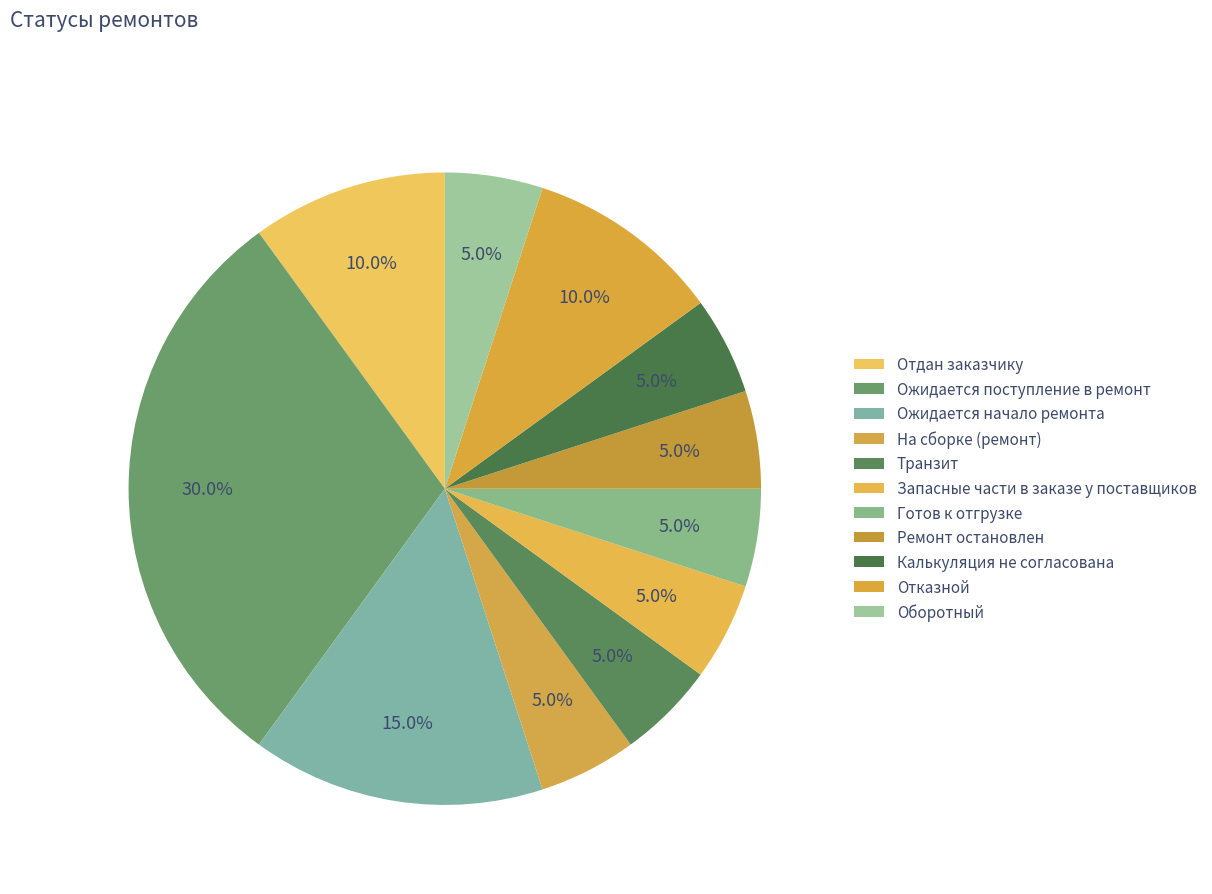

How many slices are in this pie chart?

11